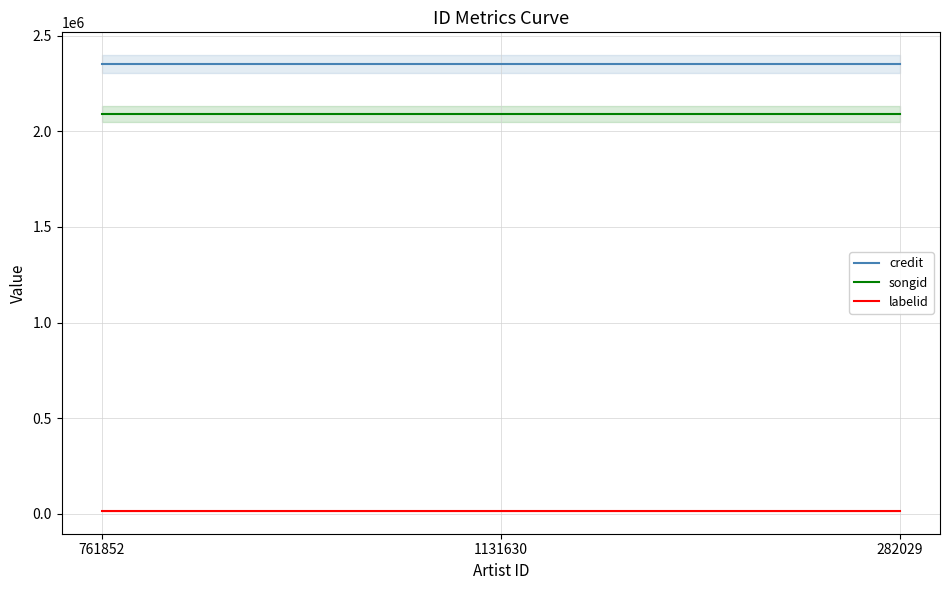

At how many categories does at least one series exceed 1132470?

3